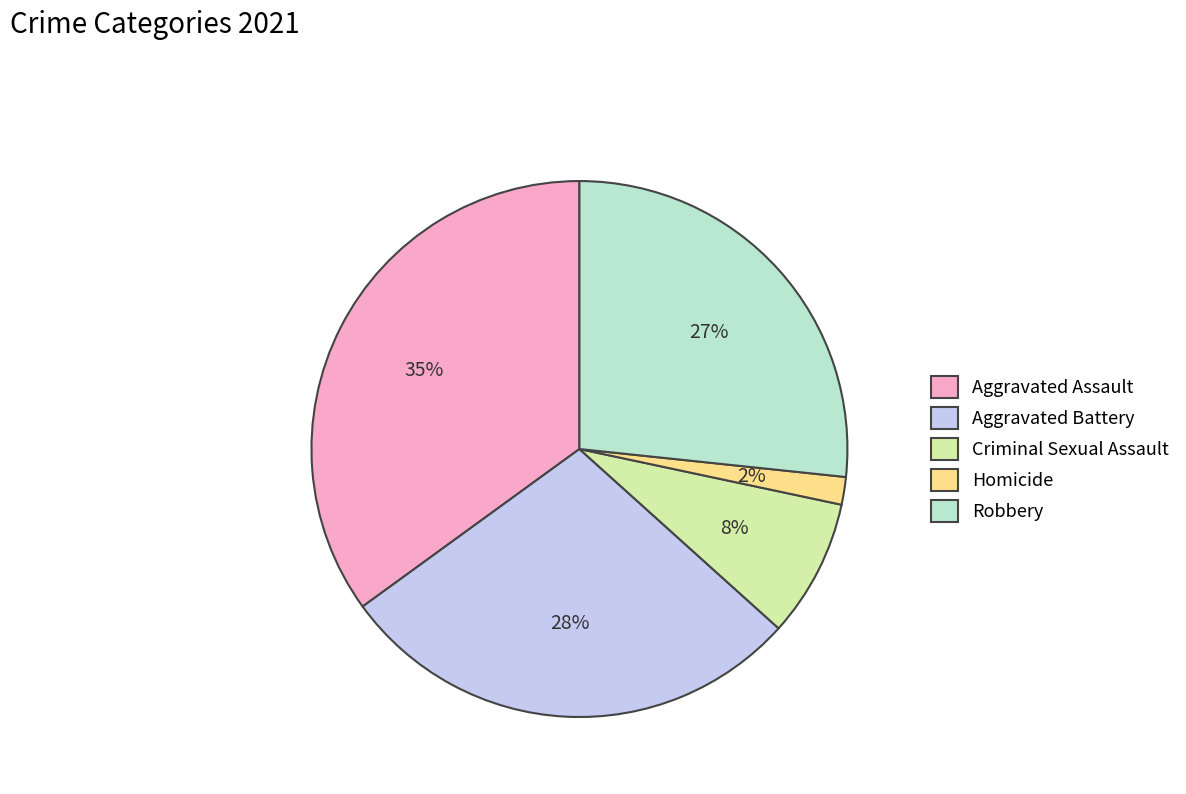

How many slices are in this pie chart?

5